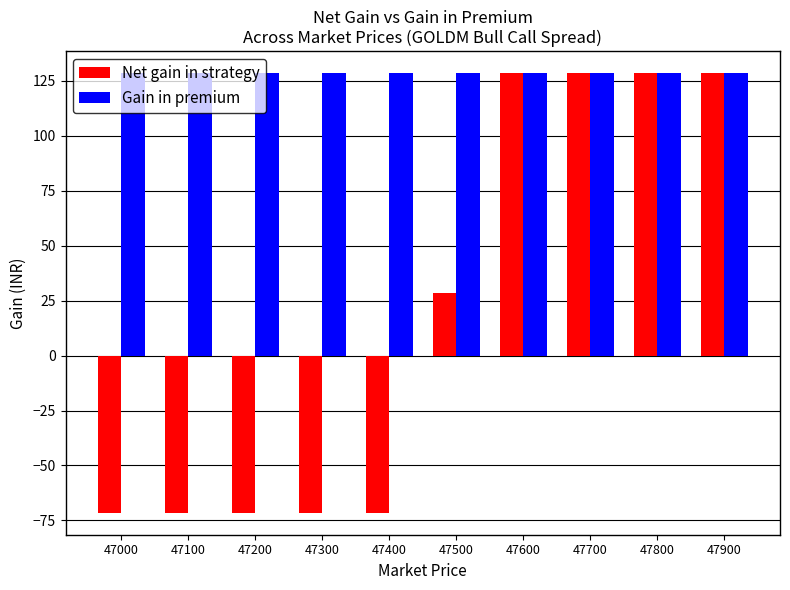

Is it true that Net gain in strategy equals 128.5 at 47600?

True